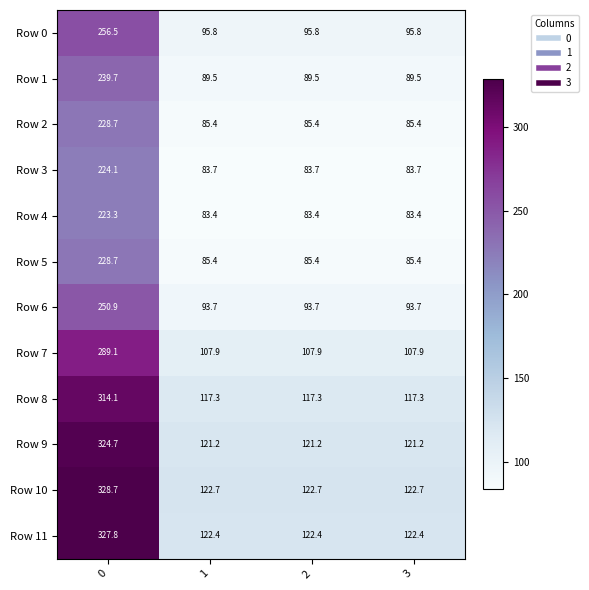

What is the spread (max minus min) of values at 0?

105.4